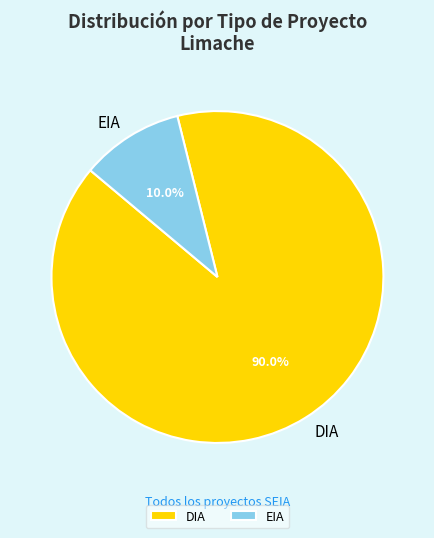

What percentage is NOT represented by DIA?

10.0%